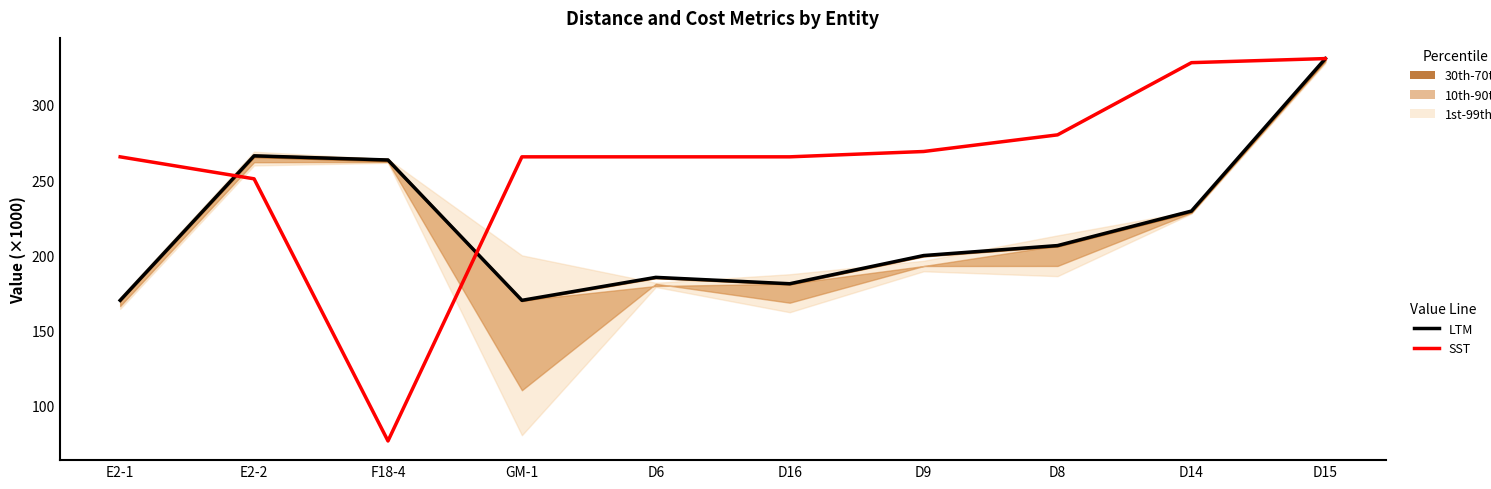

After their last crossing, which series has the higher values: SST or LTM?

SST